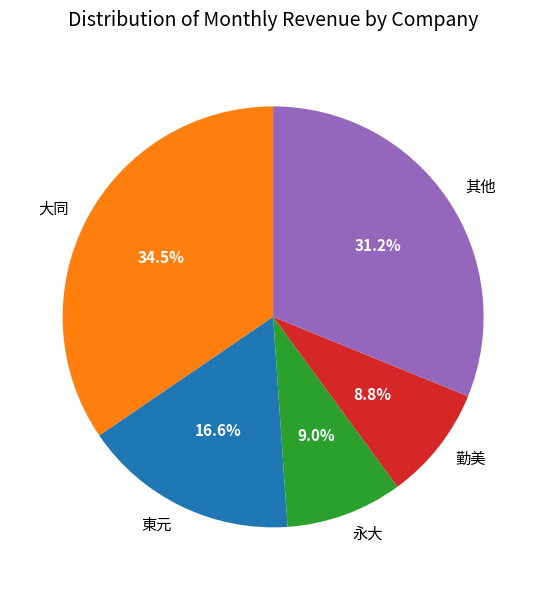

Which category has the biggest portion of the pie?

大同